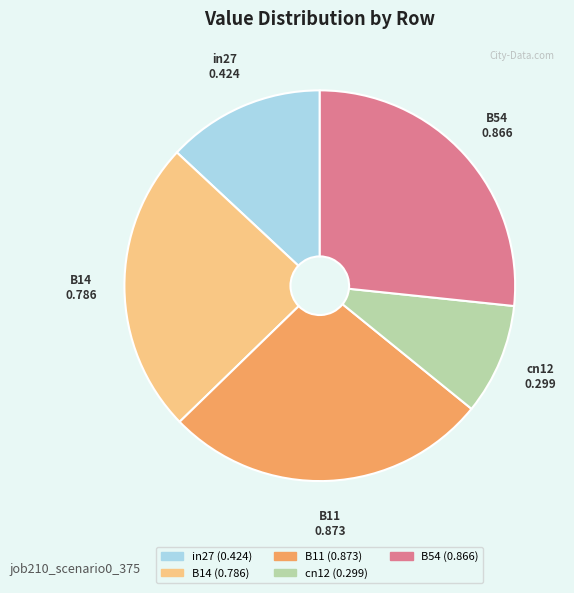

Does B14 represent more than half of the total?

No